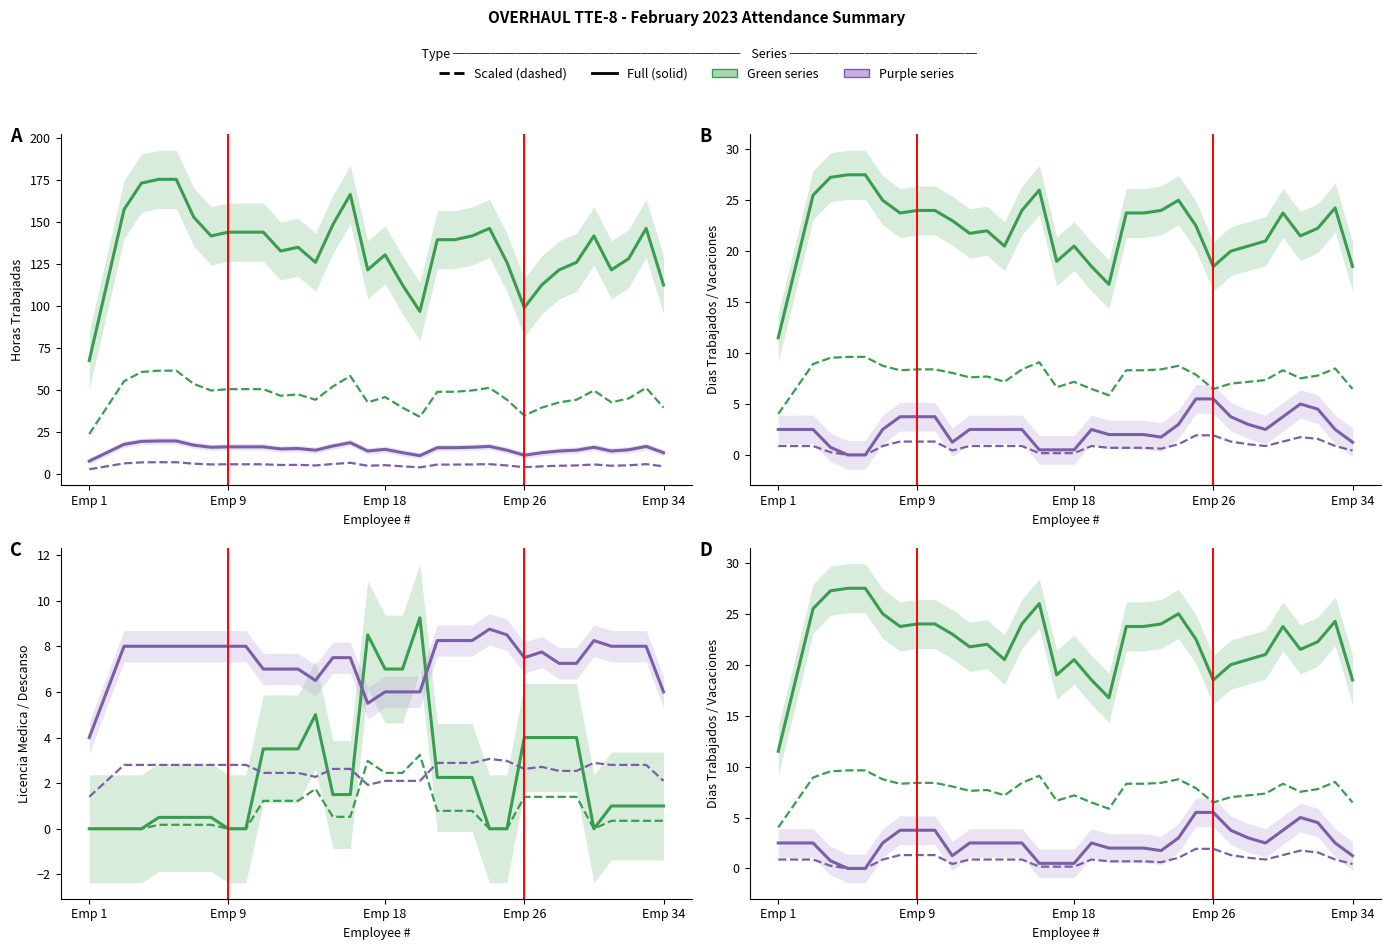

Between 10 and 31, which is larger?

10